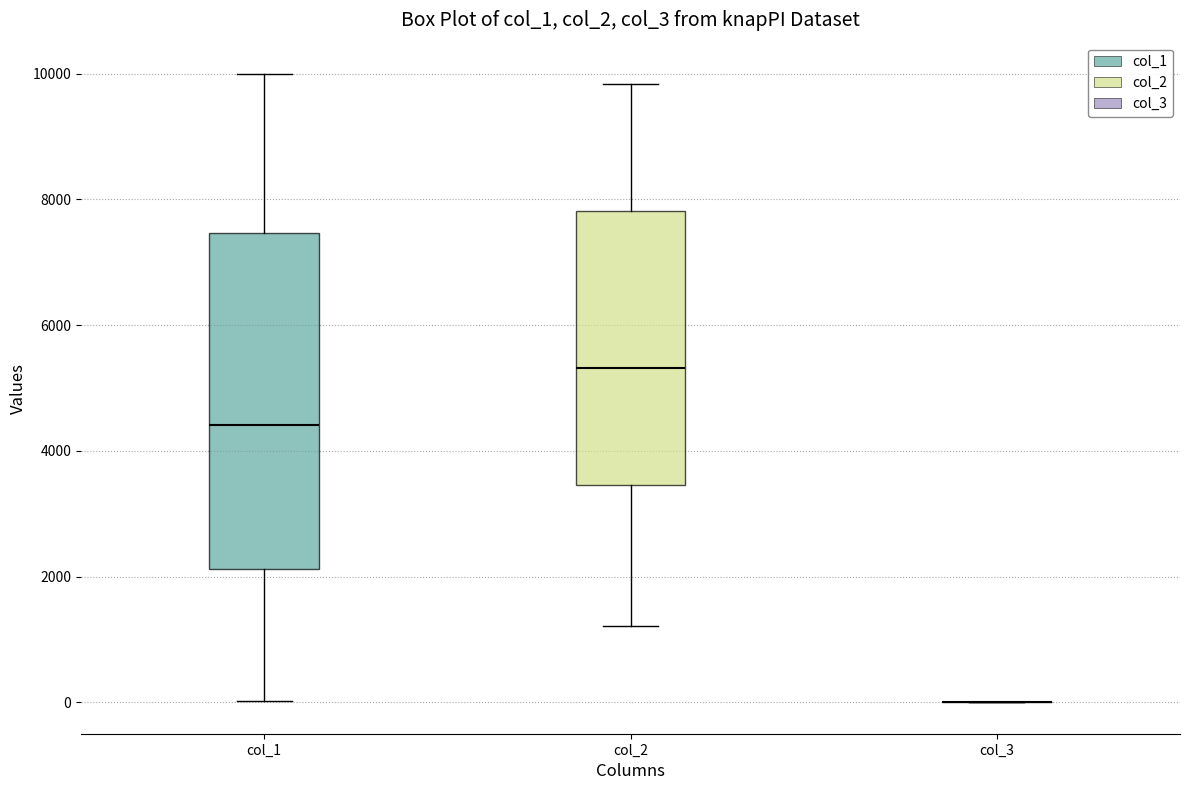

Reading left to right, read every box against the y-axis: the position of its median line, the range the box covers, and the ends of its whiskers. The values are not printed on the chart, so give them approximately, as read against the axis.

col_1: median 4400, box 2200 to 7400, whiskers 0 to 10000
col_2: median 5400, box 3400 to 7800, whiskers 1200 to 9800
col_3: box collapsed to a line at 0, whiskers 0 to 0